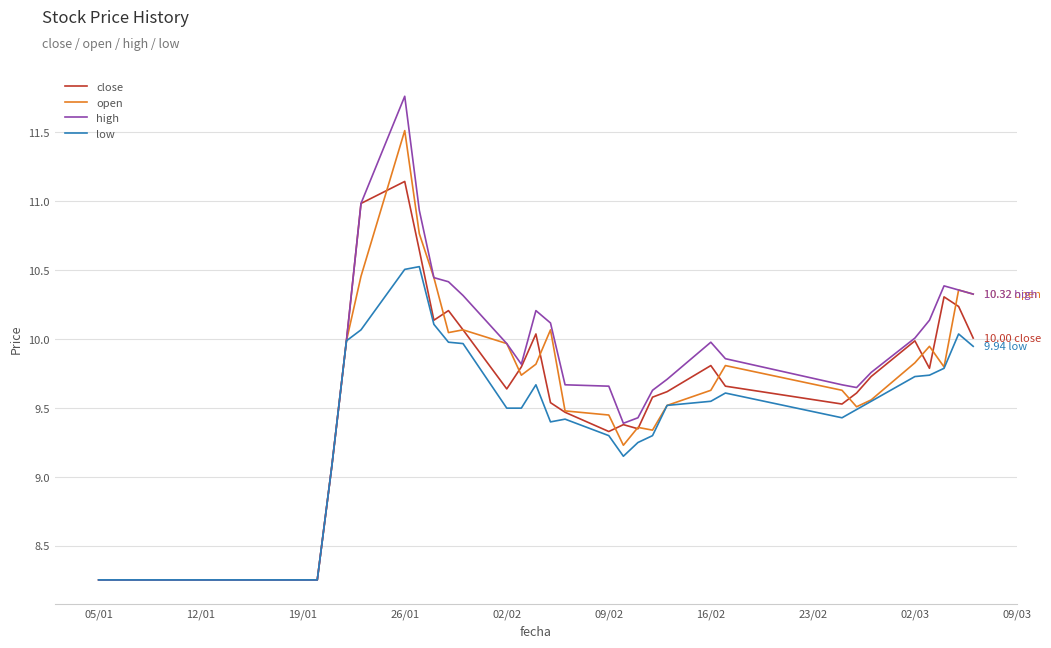

What are all the series names shown in the legend?

close, open, high, low